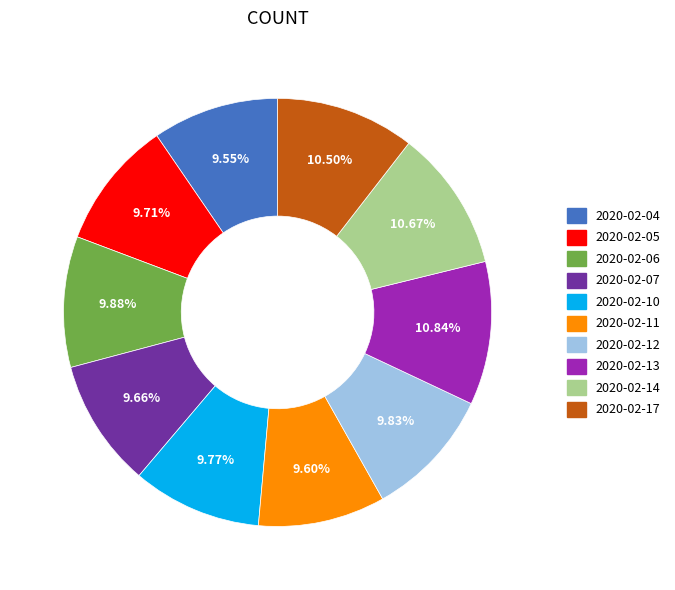

To the nearest percent, what portion does 2020-02-13 represent?

11%